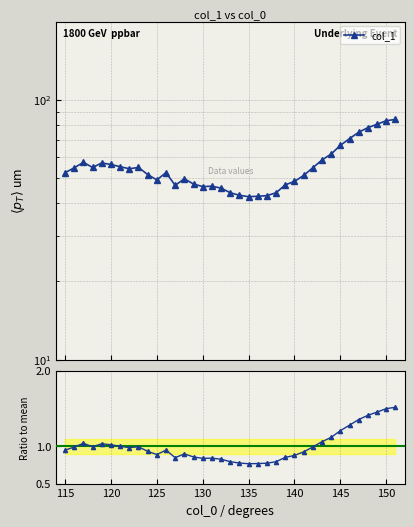

What is the value of the col_1 point at the 30th from the left?

61.9